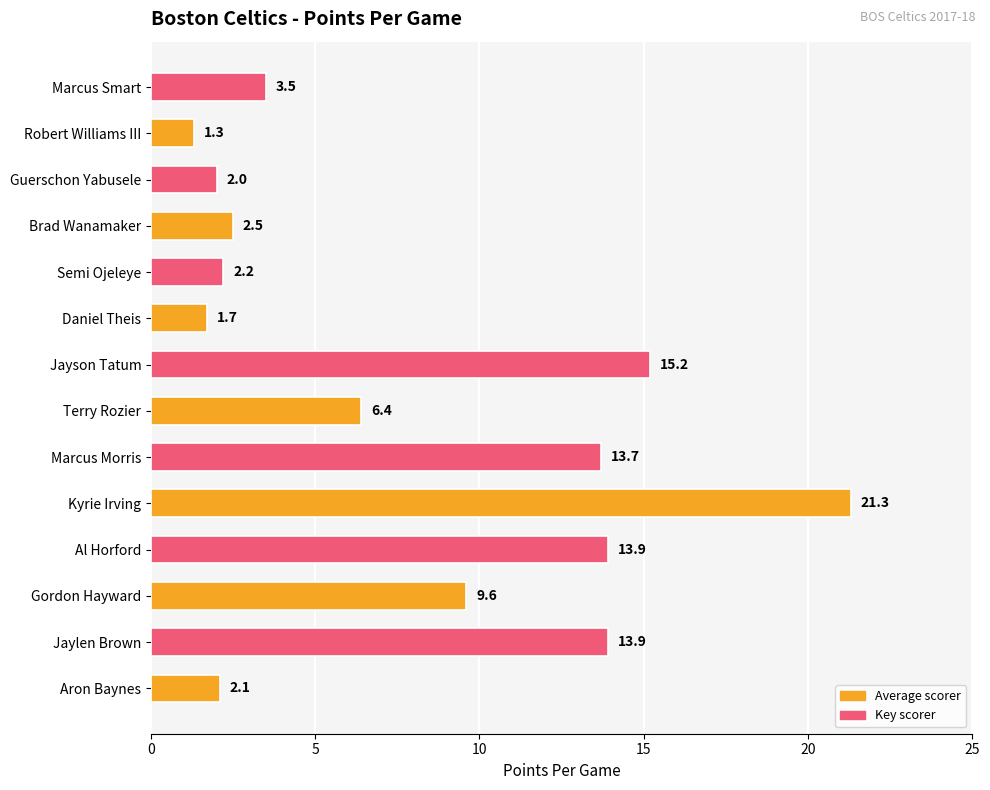

Which label corresponds to the largest value in the chart?

Kyrie Irving